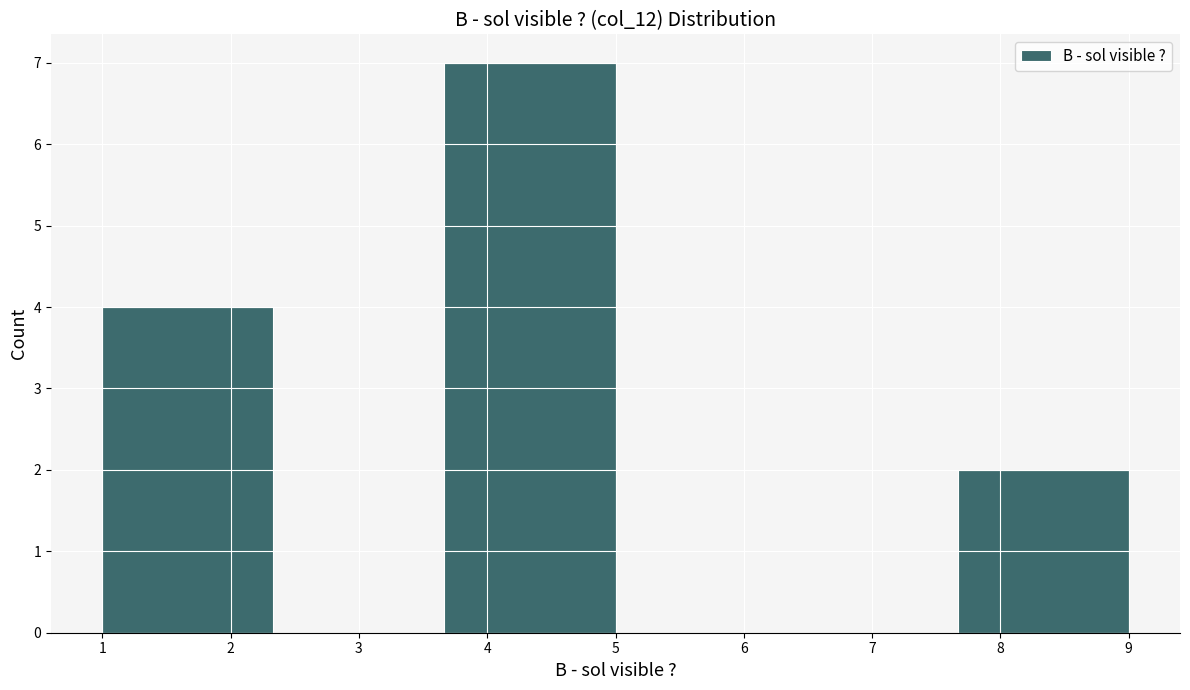

Over which range of the x-axis is the bar tallest?

3.7 to 5.0